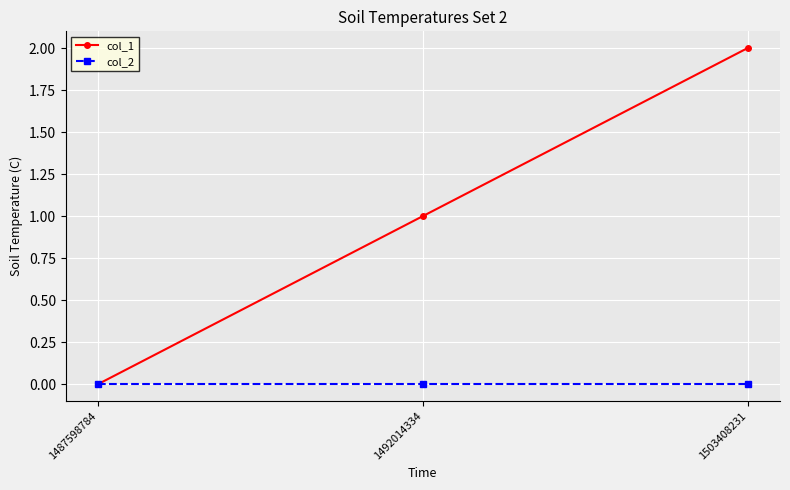

Reading right to left, transcribe all the data shown in this chart.

col_1: 1503408231=2	1492014334=1	1487598784=0
col_2: 1503408231=0	1492014334=0	1487598784=0